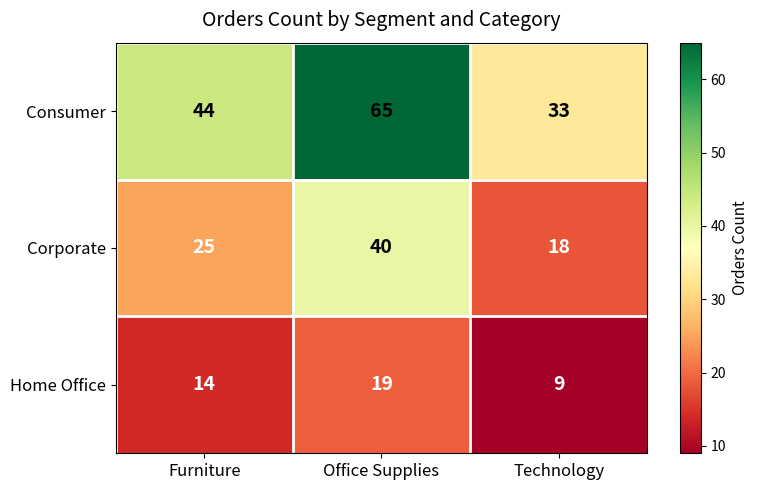

The value of Home Office at Technology is 5. True or false?

False